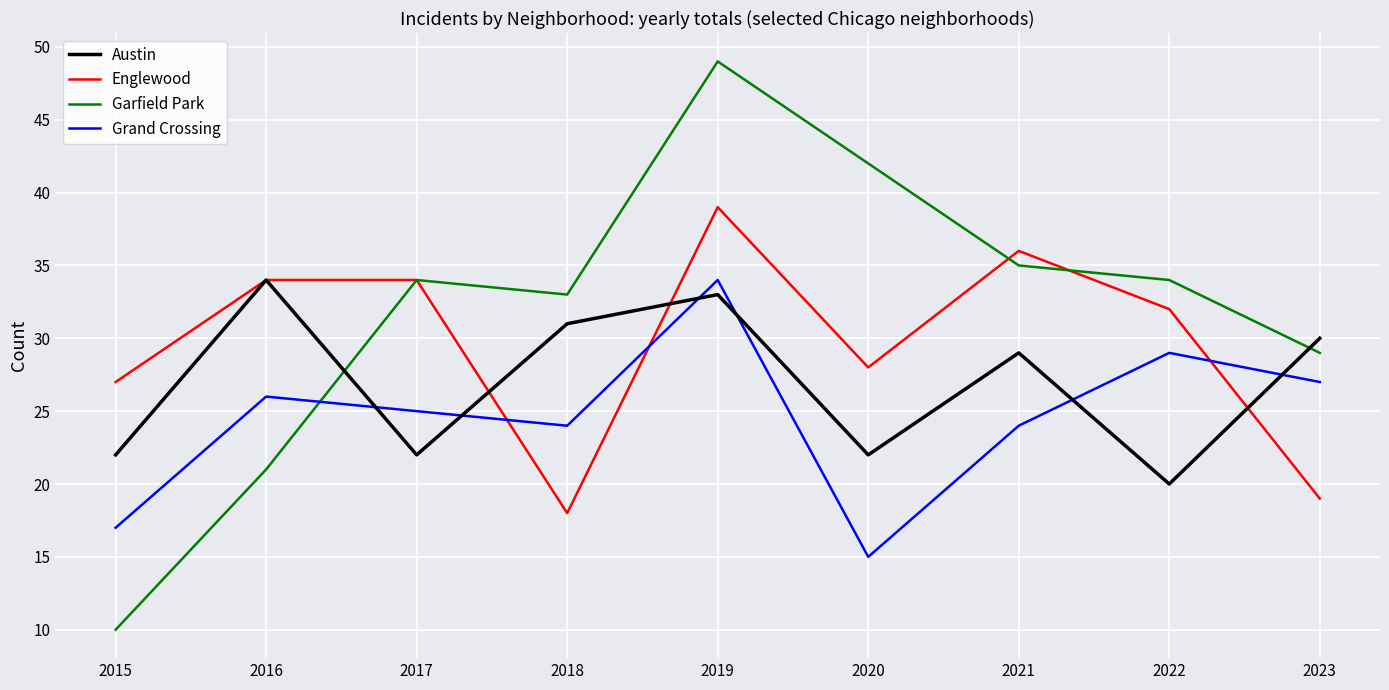

What is the difference between the second highest and minimum values in the Austin series?

13